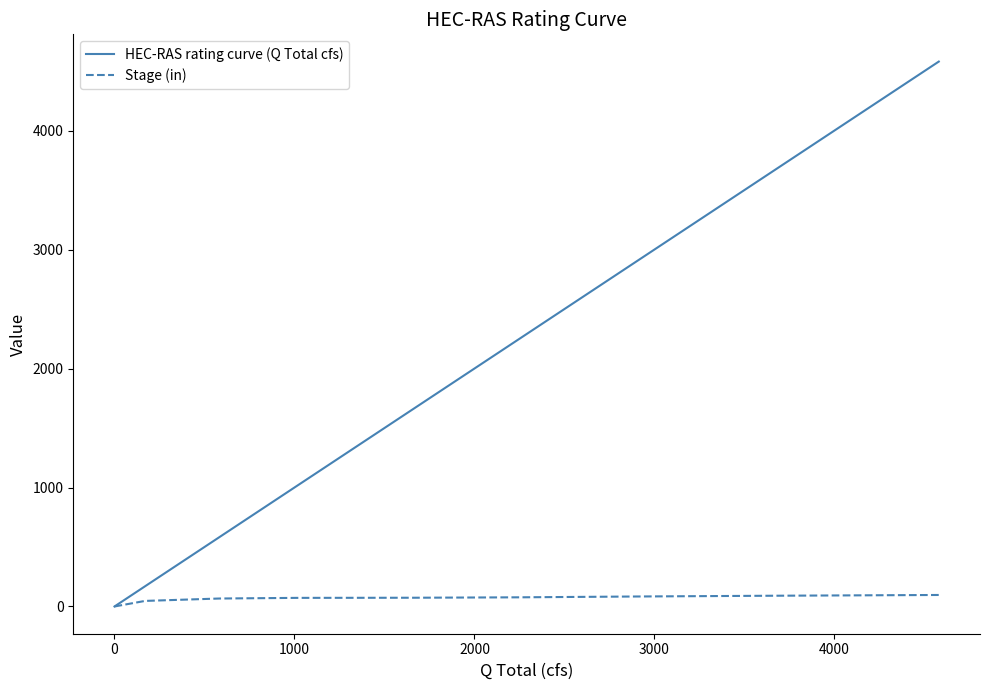

Which series has the largest range (max minus min)?

HEC-RAS rating curve (Q Total cfs)